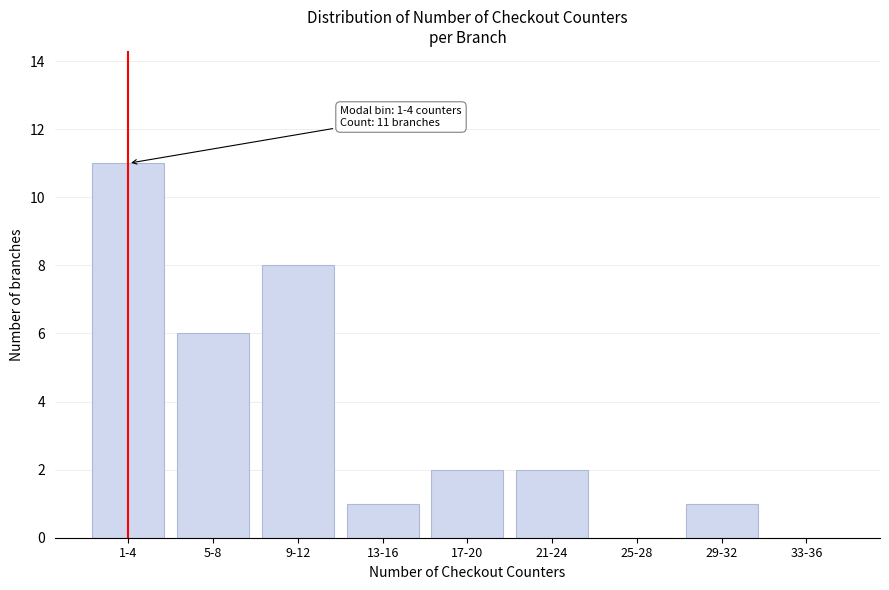

Reading left to right, transcribe all the data shown in this chart.

1-4=11	5-8=6	9-12=8	13-16=1	17-20=2	21-24=2	25-28=0	29-32=1	33-36=0